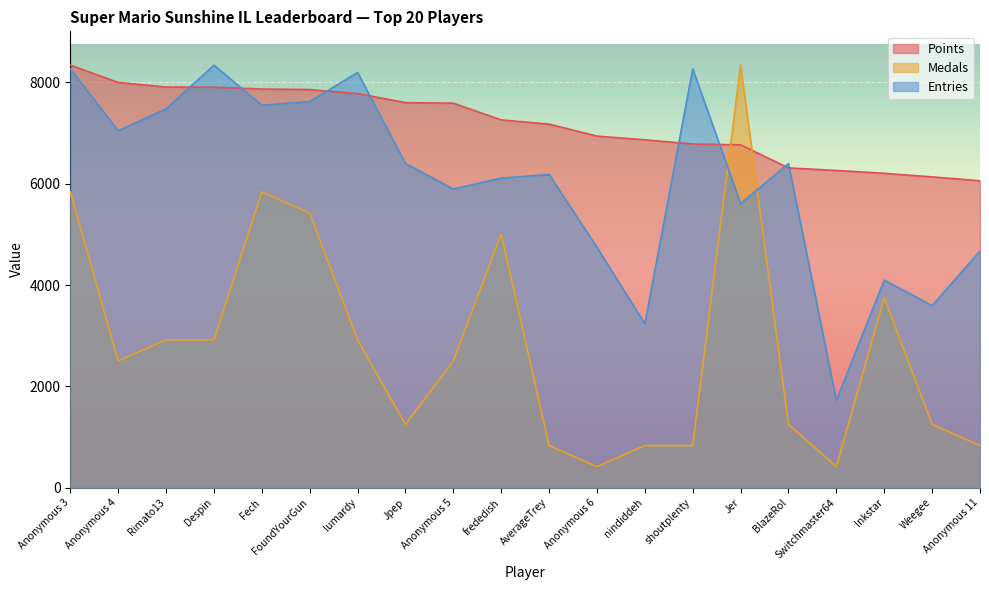

Is the value of Points at nindiddeh greater than the value of Medals at Anonymous 5?

Yes